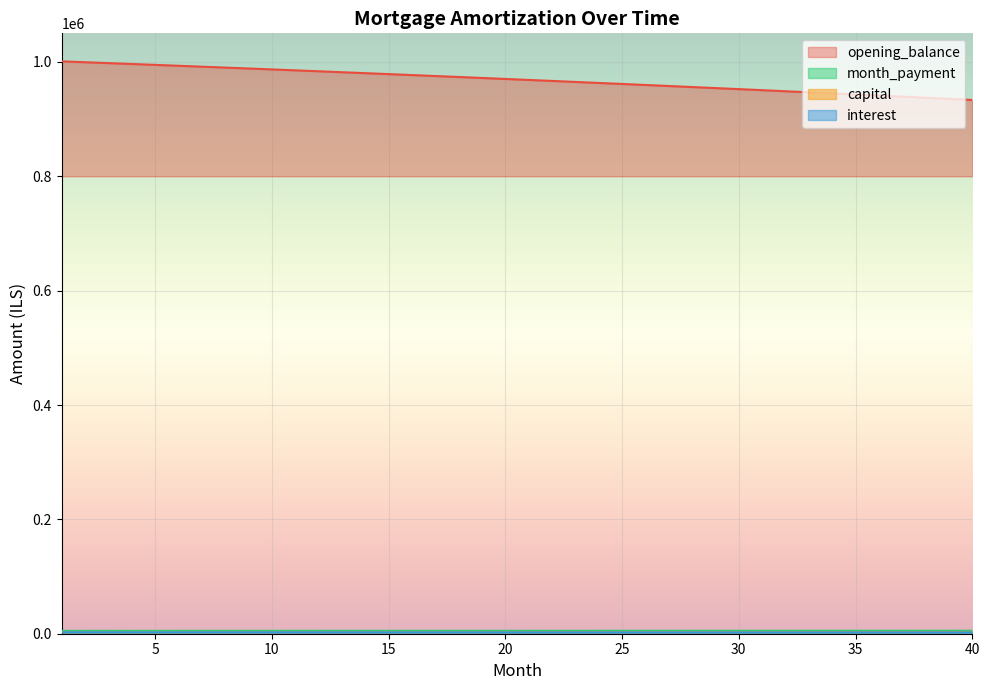

Rank the series at 20 from highest to lowest value.

opening_balance, month_payment, capital, interest